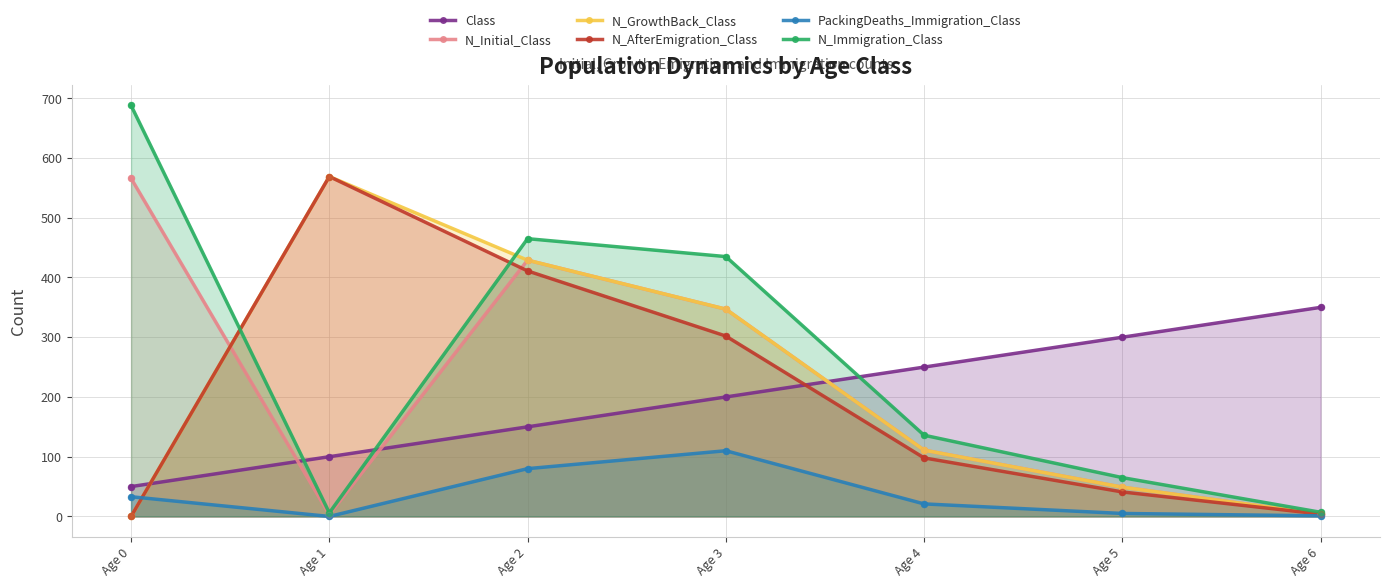

Which series has the largest total across all categories?

N_Immigration_Class